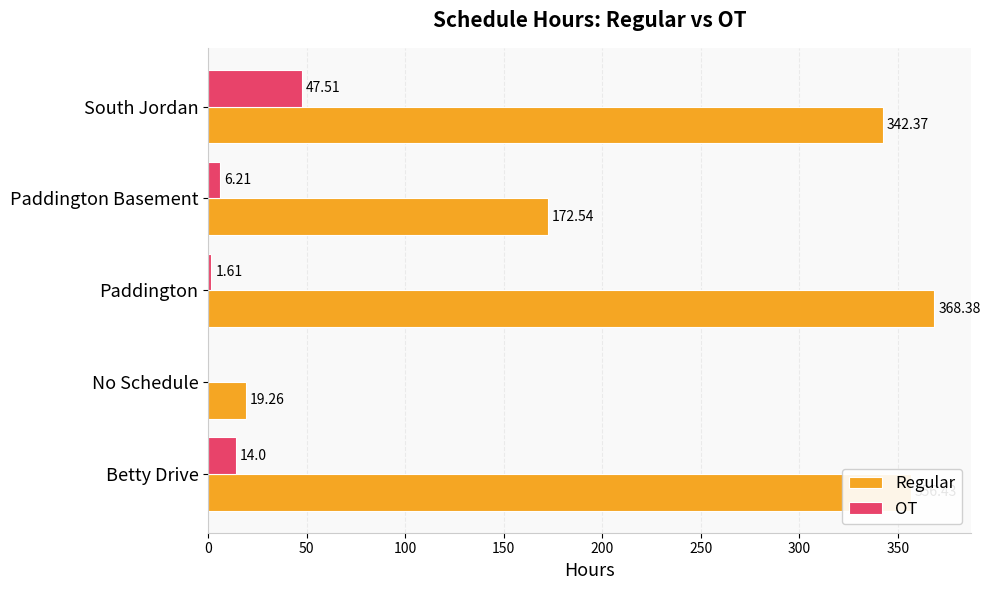

Which category has the highest value in the Regular series?

Paddington